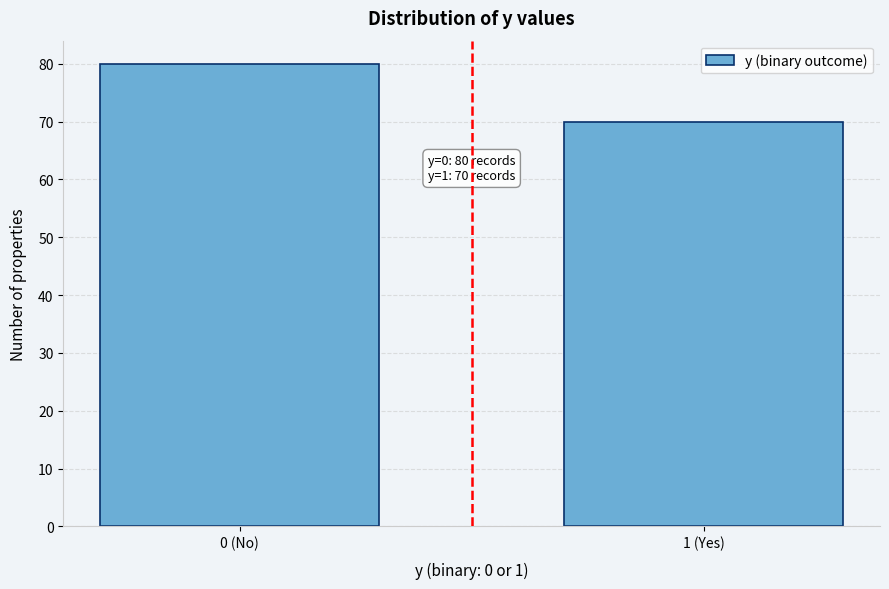

Reading left to right, transcribe all the data shown in this chart.

0 (No)=80	1 (Yes)=70